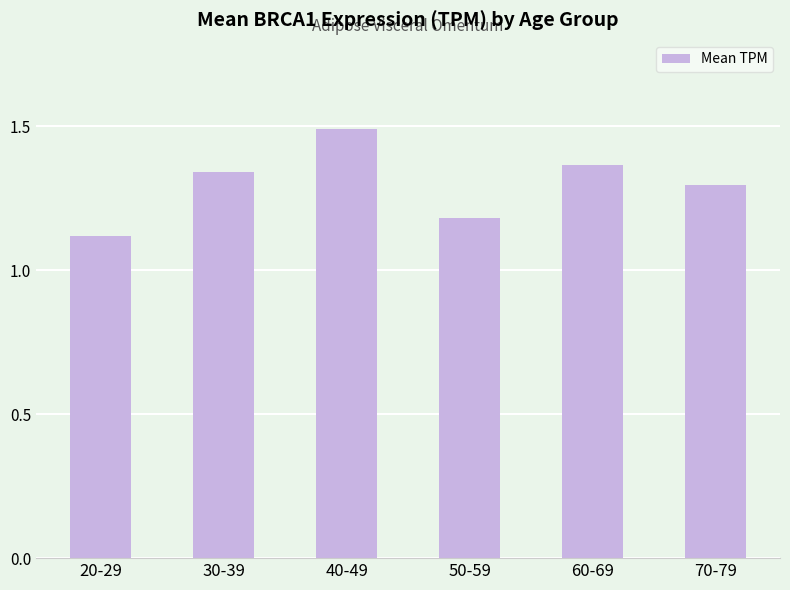

What is the change in value from 20-29 to 30-39?

+0.2